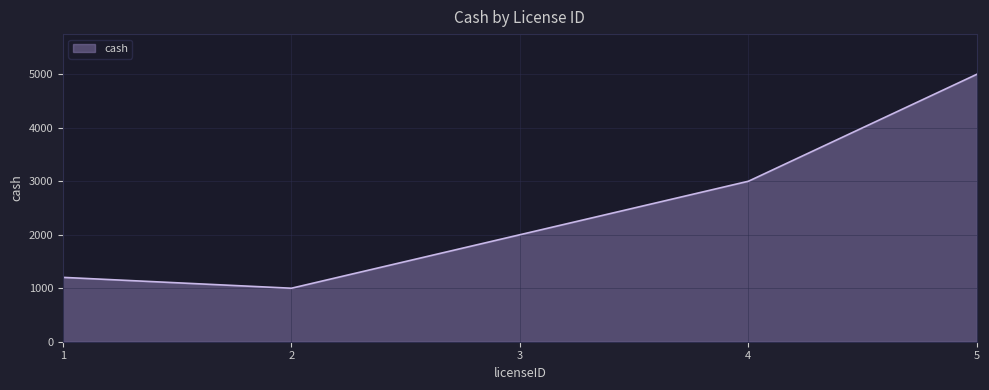

The chart shows a value of 1203 at 1. True or false?

True